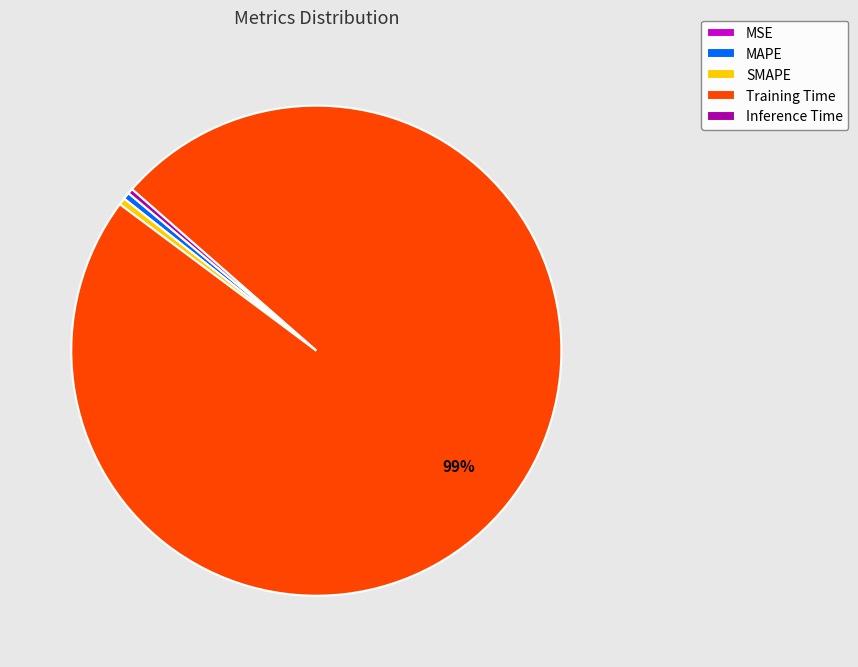

Does any single category account for the majority?

Yes